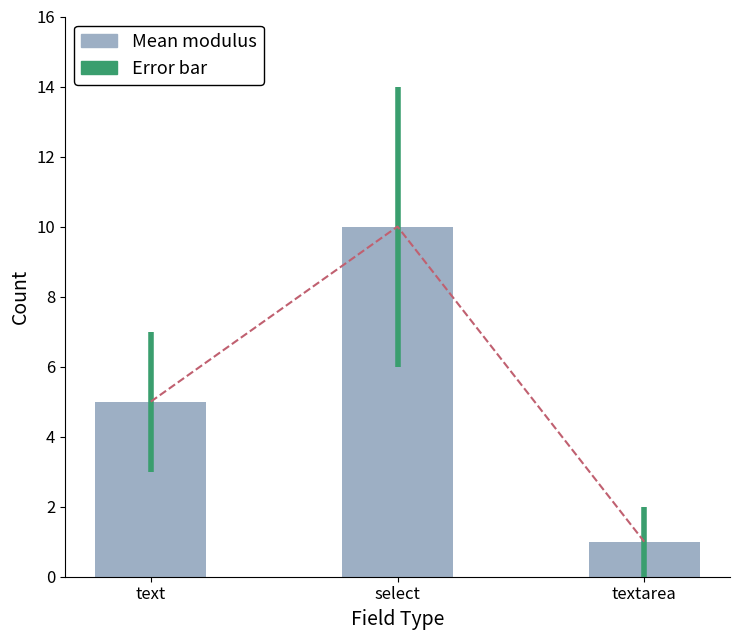

The value of Mean modulus at textarea is 3. True or false?

False